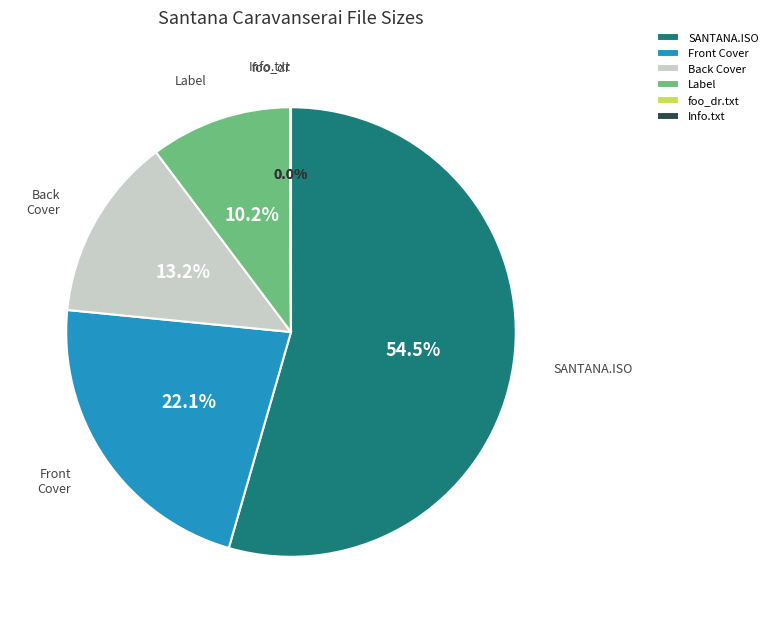

Which category has the biggest portion of the pie?

SANTANA.ISO